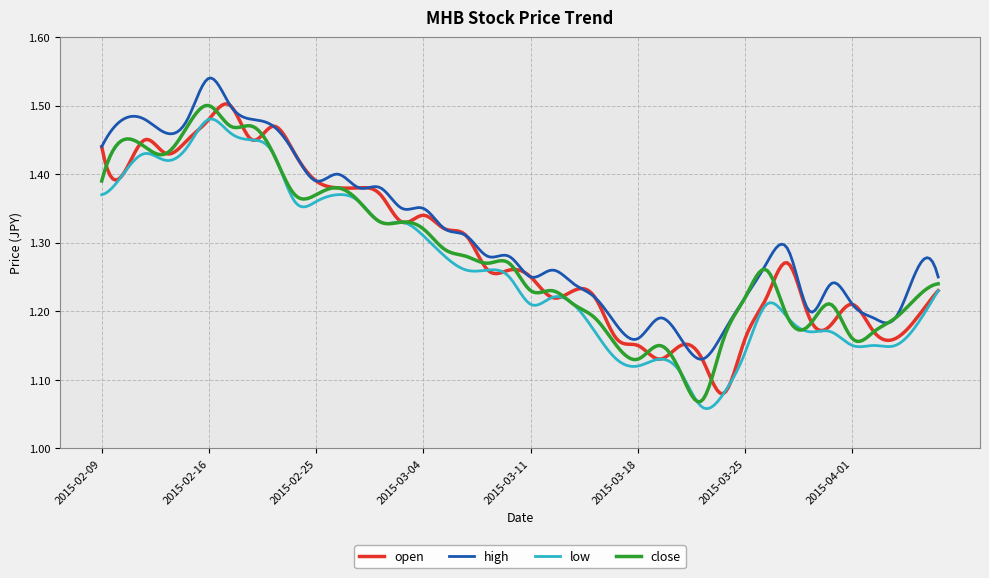

Which series has the largest total across all categories?

high